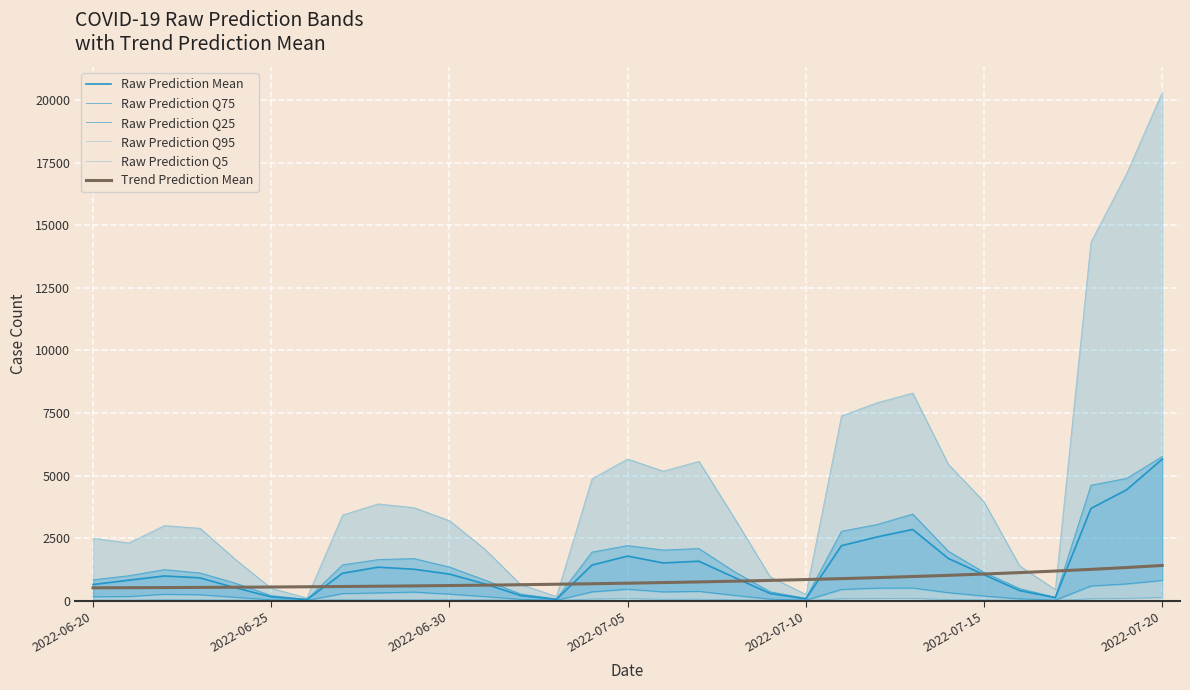

True or false: Raw Prediction Q75 and Raw Prediction Q5 cross at least once.

False